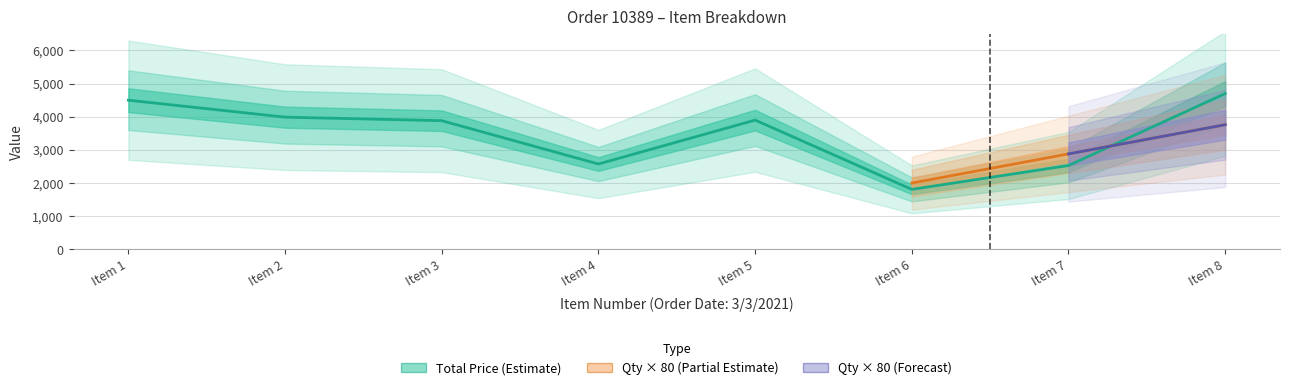

Which category has the highest value across all series?

Item 8